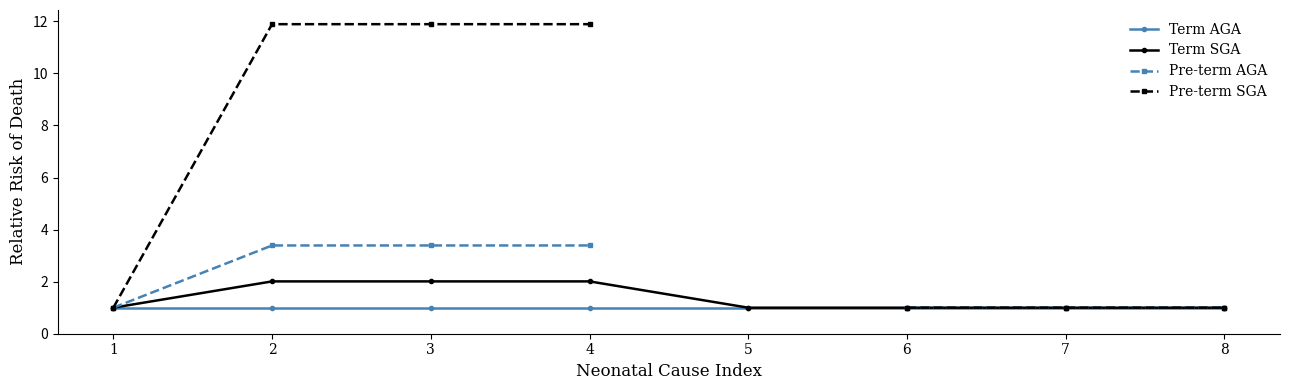

At how many categories does at least one series exceed 10?

3